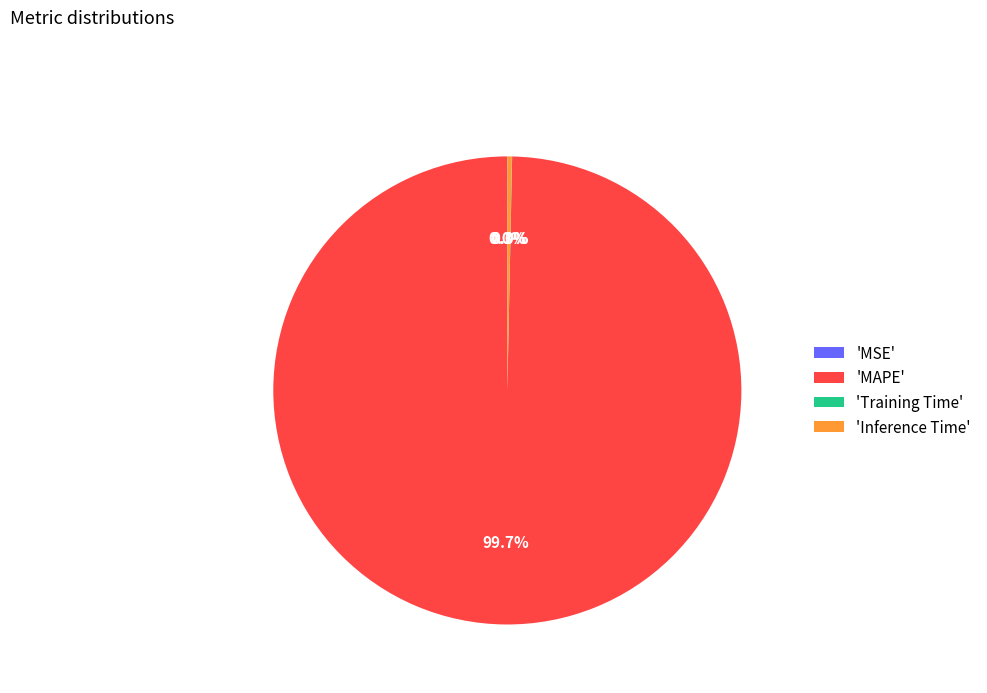

Which has a higher value, 'MAPE' or 'Inference Time'?

'MAPE'